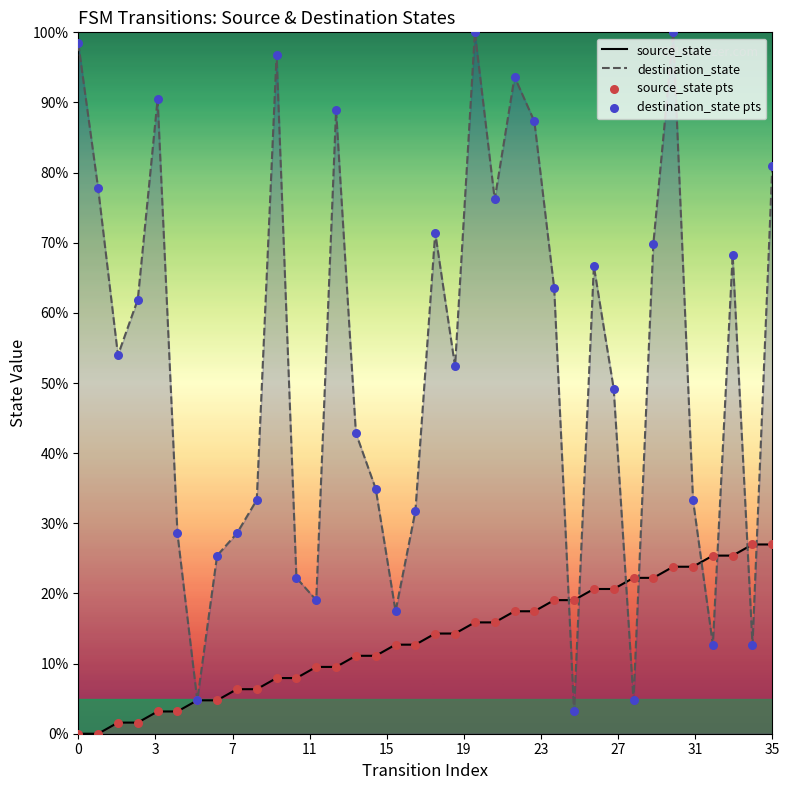

List the series in order of their overall mean, highest first.

destination_state, source_state